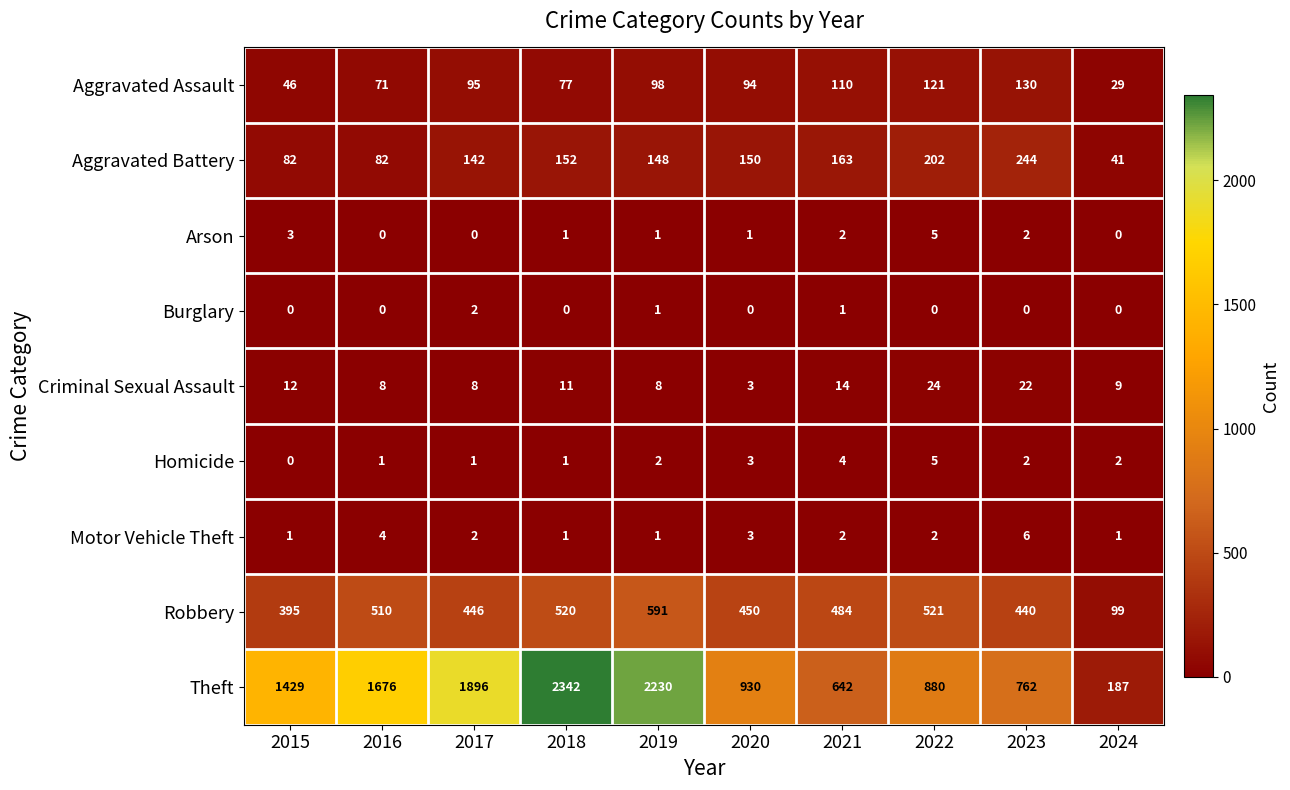

What is the difference between the highest and lowest values at 2019?

2229